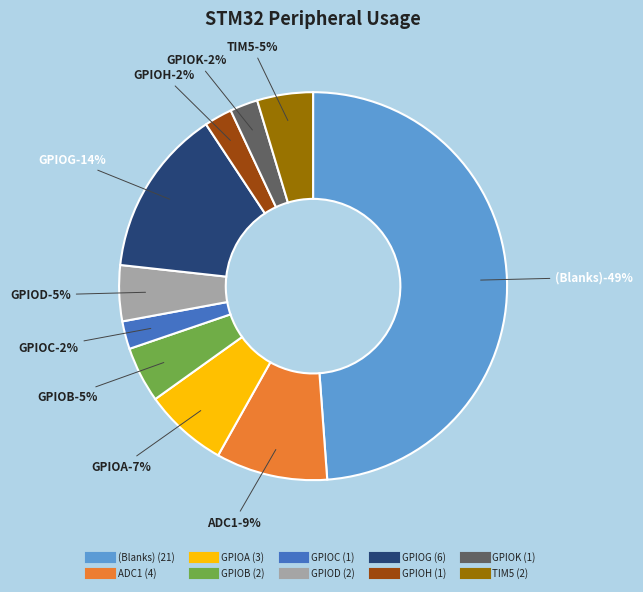

What percentage is the GPIOK slice, to the nearest percent?

2%